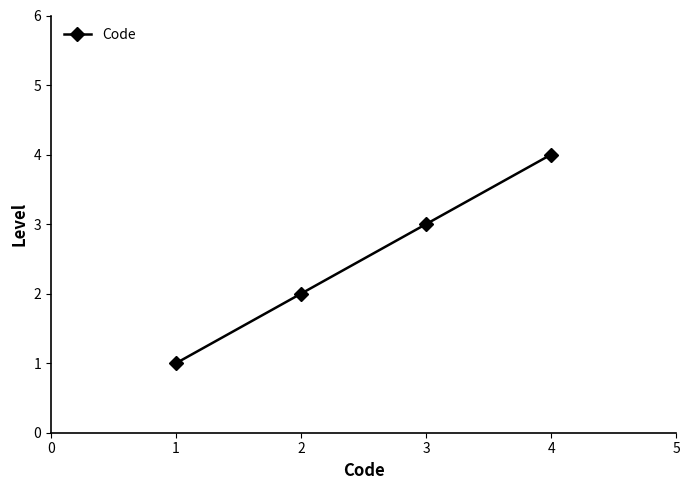

Read the value at 3.

3